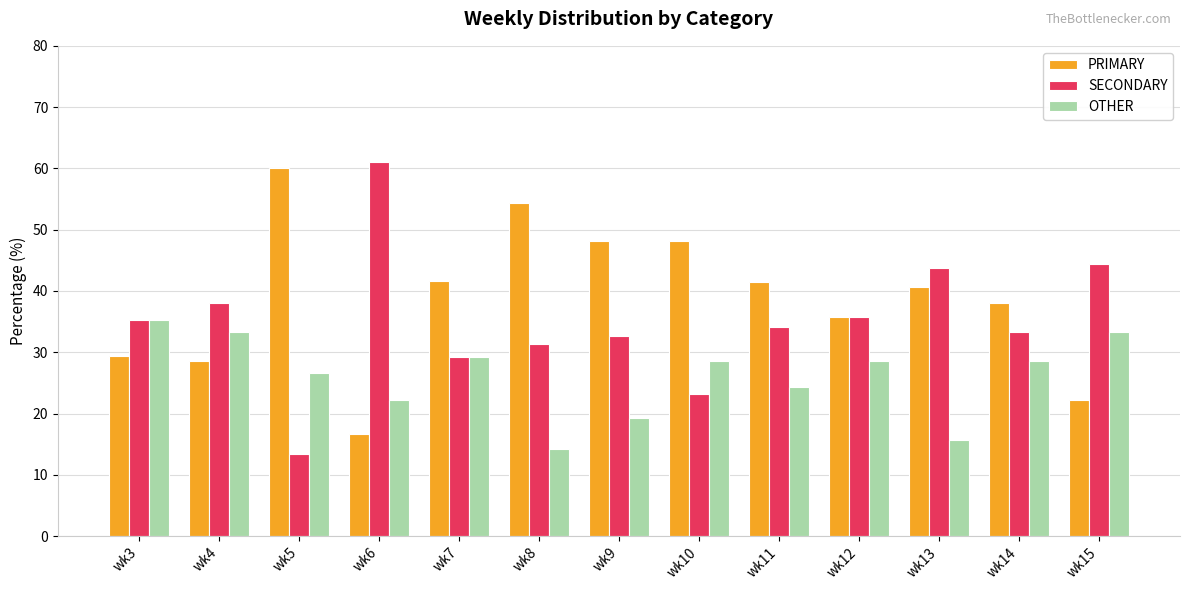

List the series in order of their peak value, lowest first.

OTHER, PRIMARY, SECONDARY